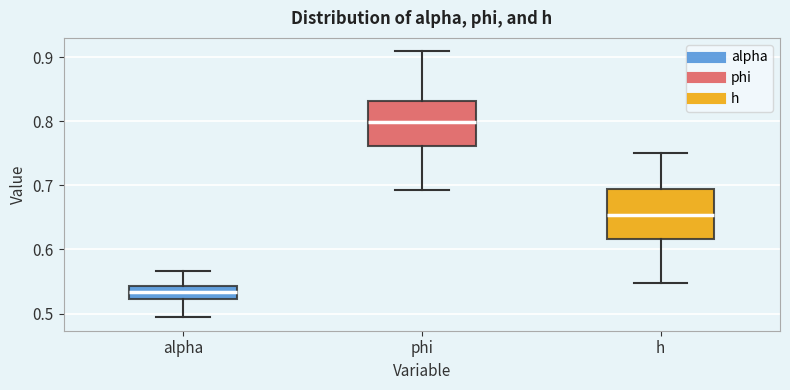

Where is the lower edge of the box for phi on the y-axis? The values are not printed on the chart, so give them approximately, as read against the axis.

0.76